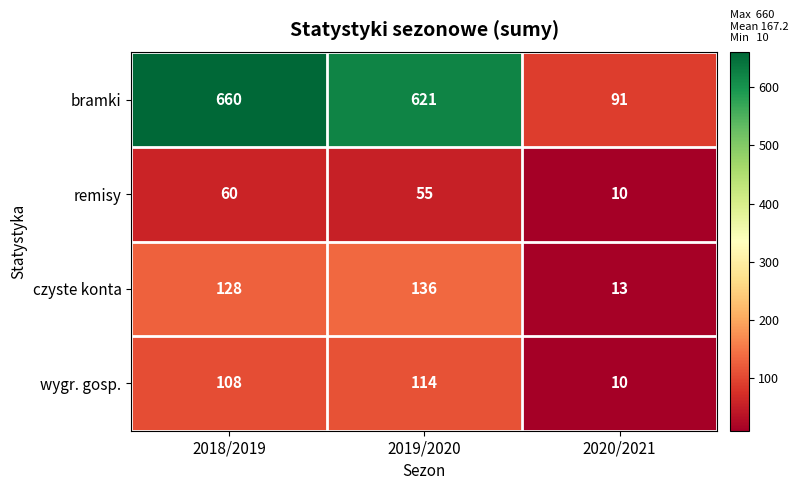

Which series has the largest total across all categories?

bramki